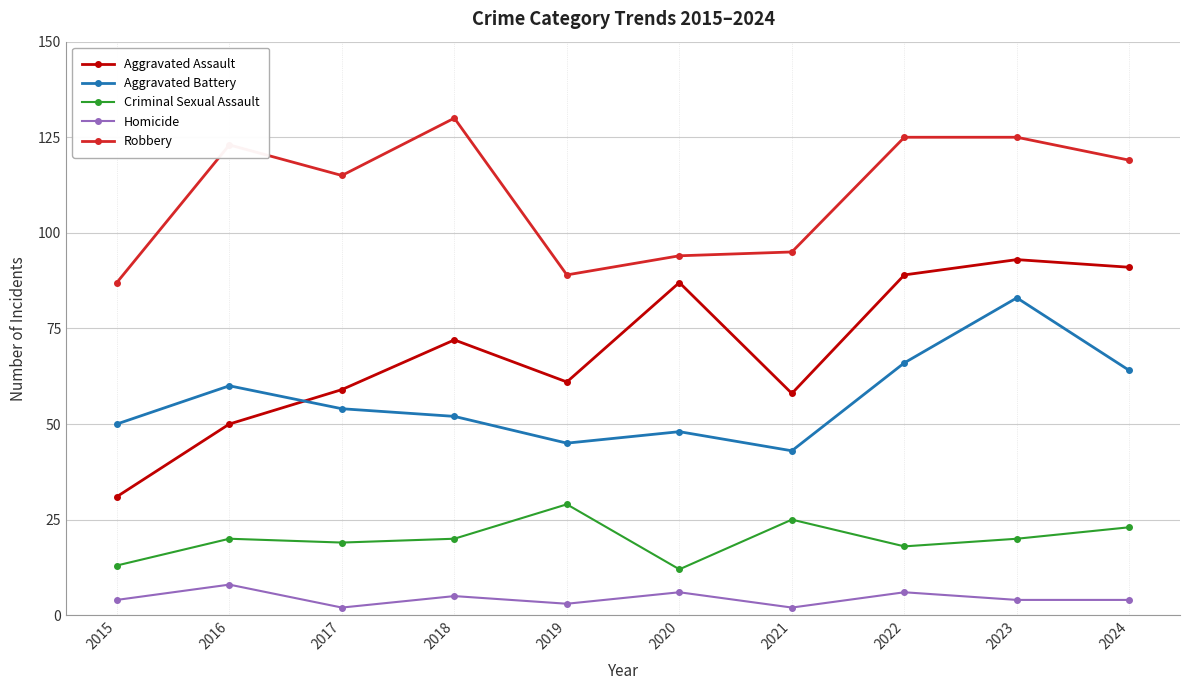

True or false: Aggravated Battery and Criminal Sexual Assault cross at least once.

False